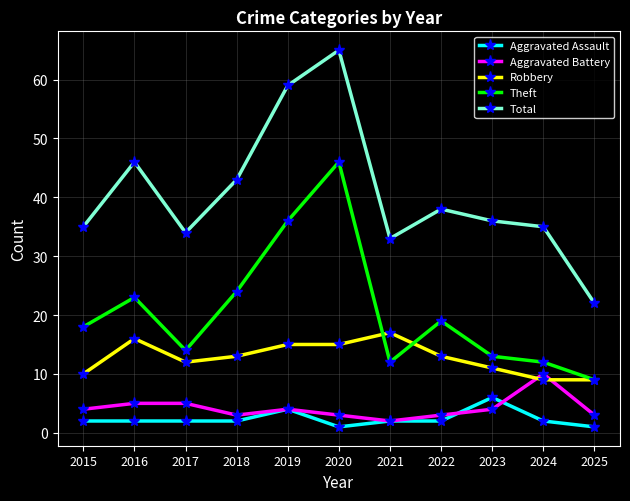

At which category does Theft reach its first local peak?

2016